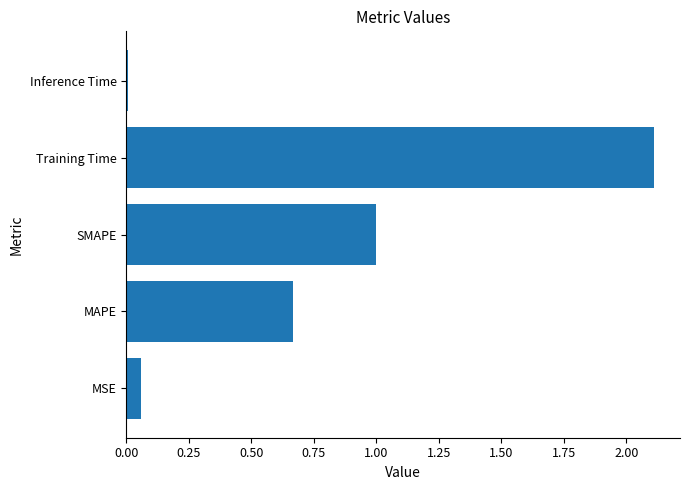

Which label corresponds to the largest value in the chart?

Training Time